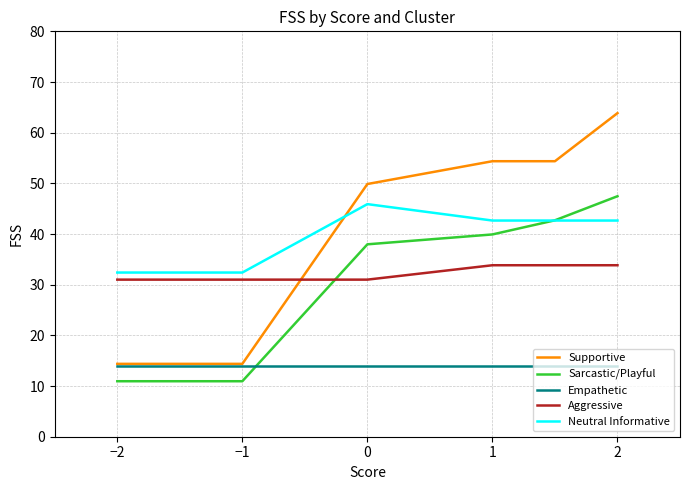

True or false: Supportive and Neutral Informative cross at least once.

True